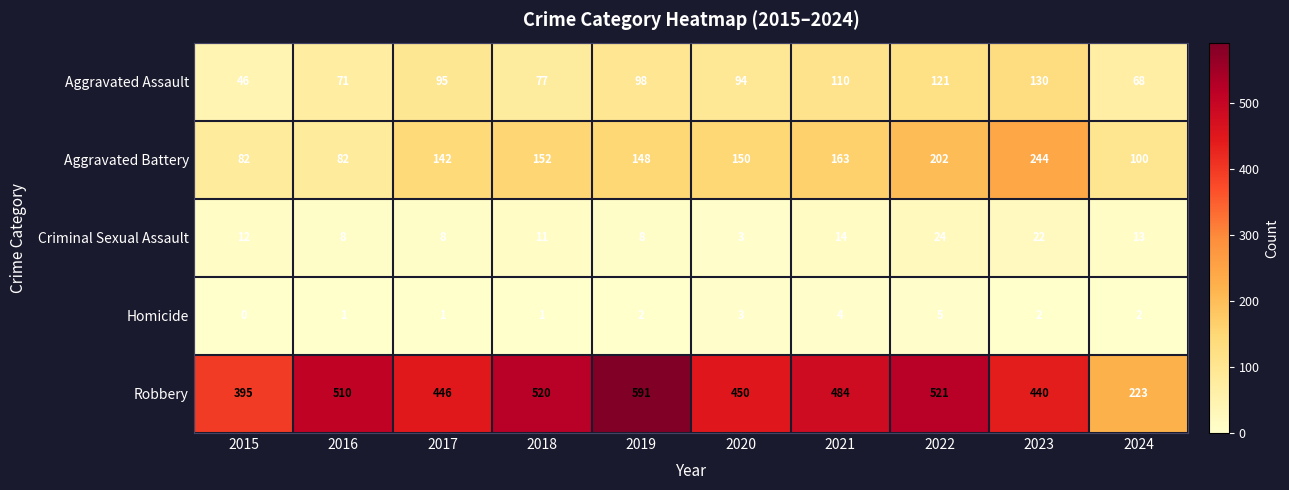

What is the average value of the Robbery series?

458